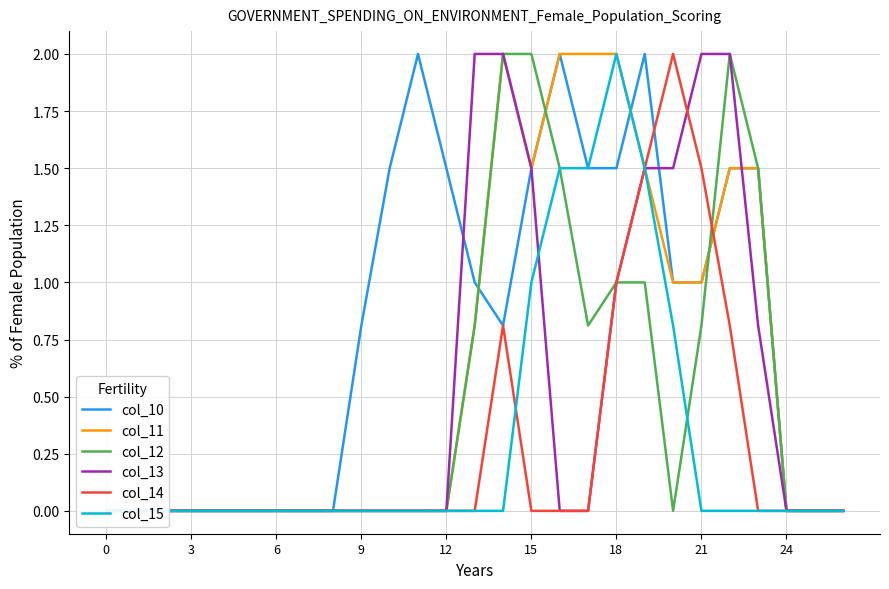

How many lines are shown in the chart?

6